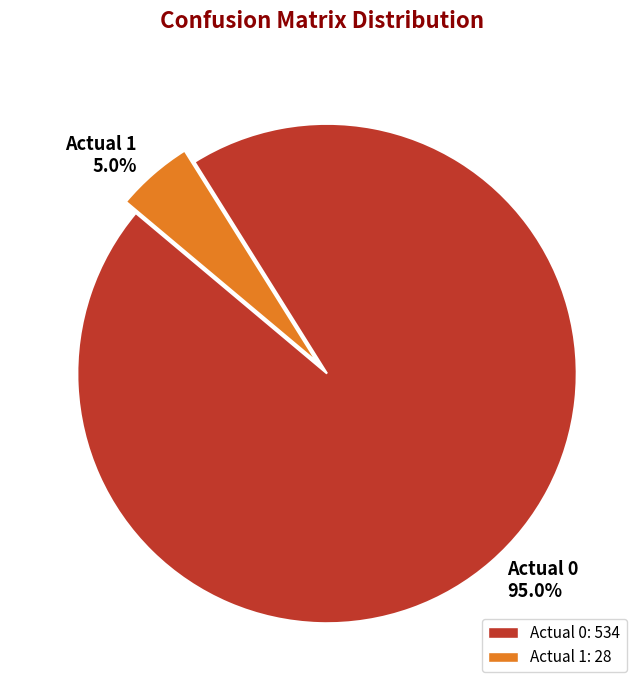

Which has a higher value, Actual 0 or Actual 1?

Actual 0